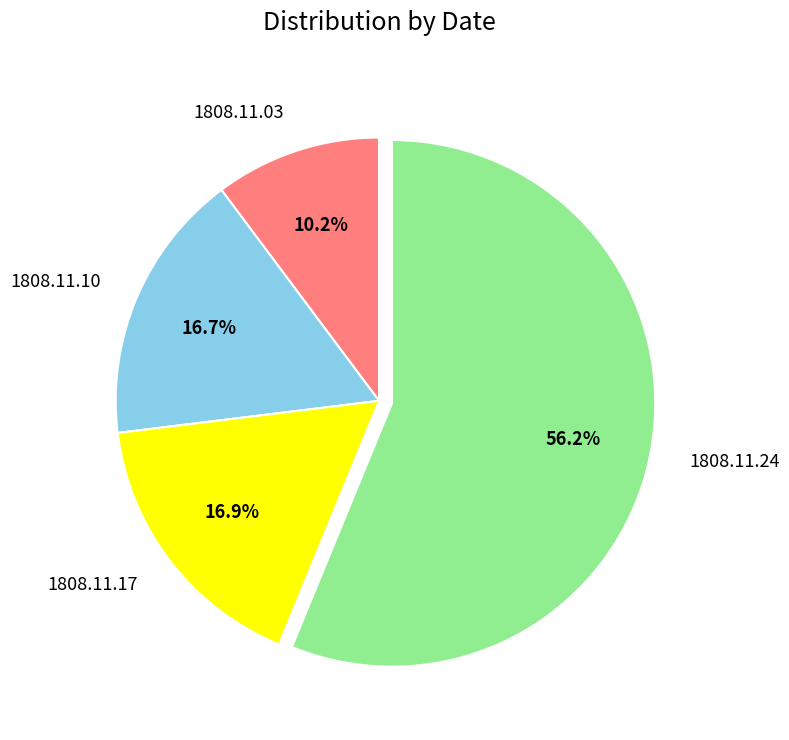

To the nearest percent, what percentage of the pie is 1808.11.10?

17%